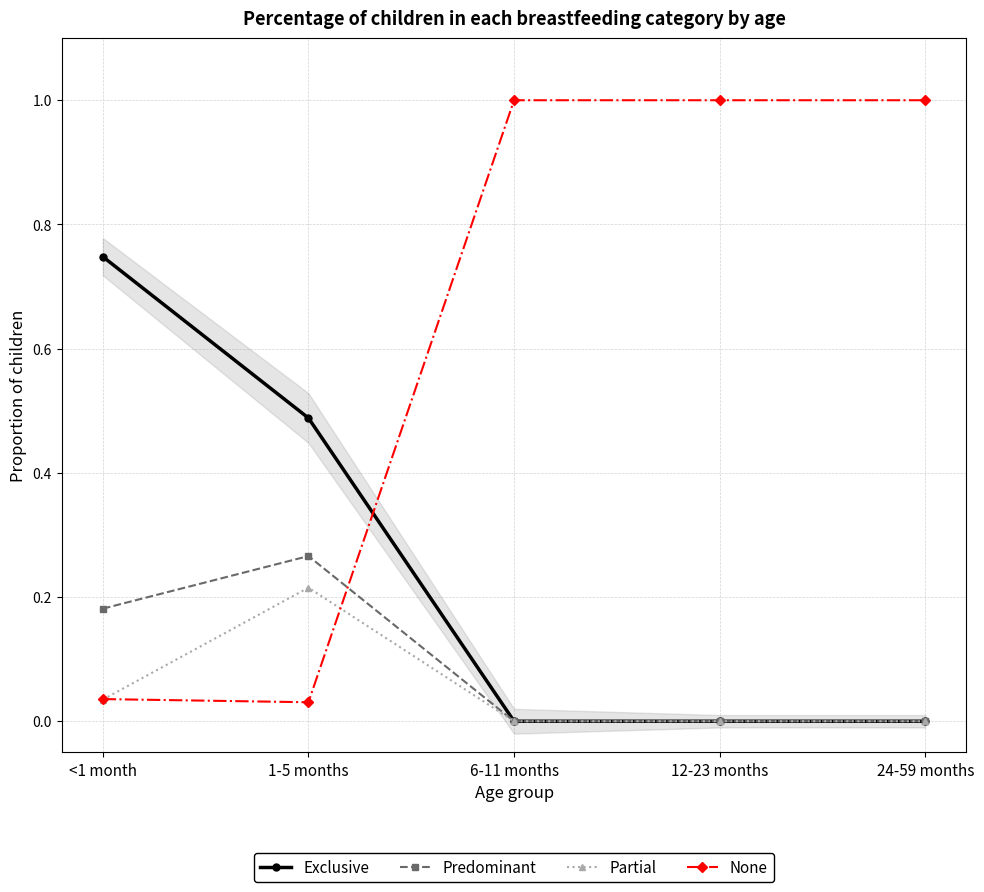

At how many categories does at least one series exceed 0?

5